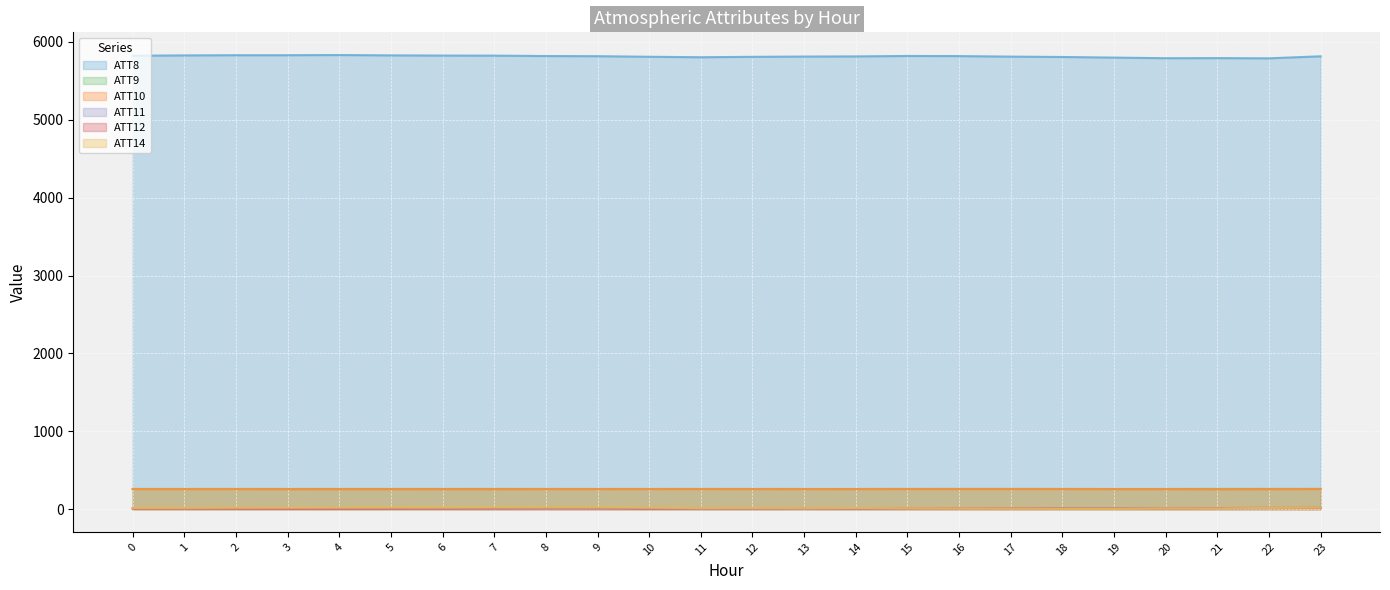

What is the value of the ATT11 point at the 19th from the left?

8.0